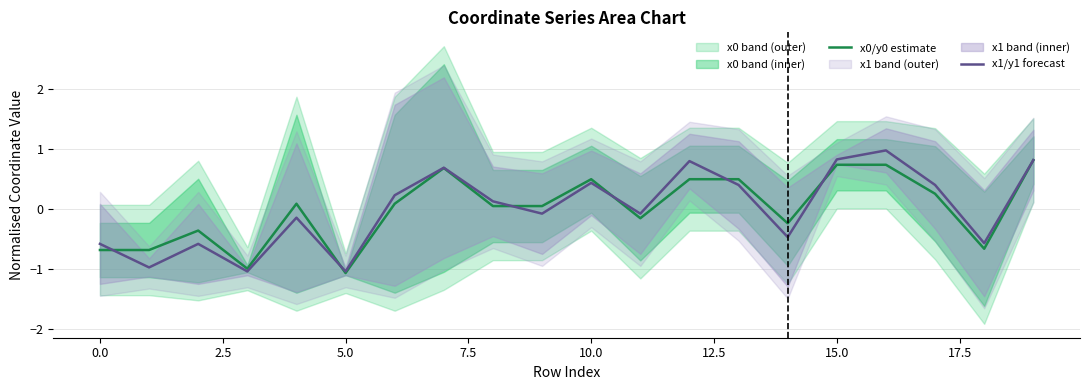

How many values in the x0/y0 estimate series exceed 0?

12